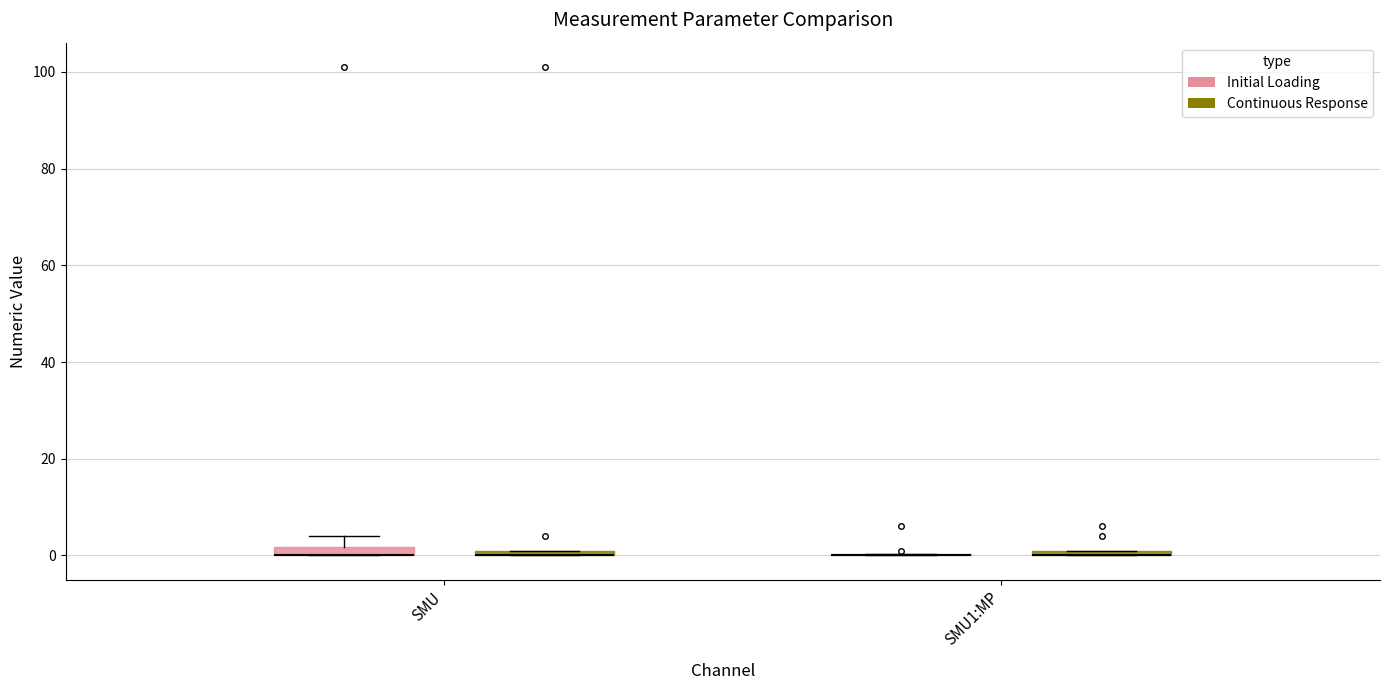

Where is the upper edge of the box for SMU (Continuous Response) on the y-axis? The values are not printed on the chart, so give them approximately, as read against the axis.

2